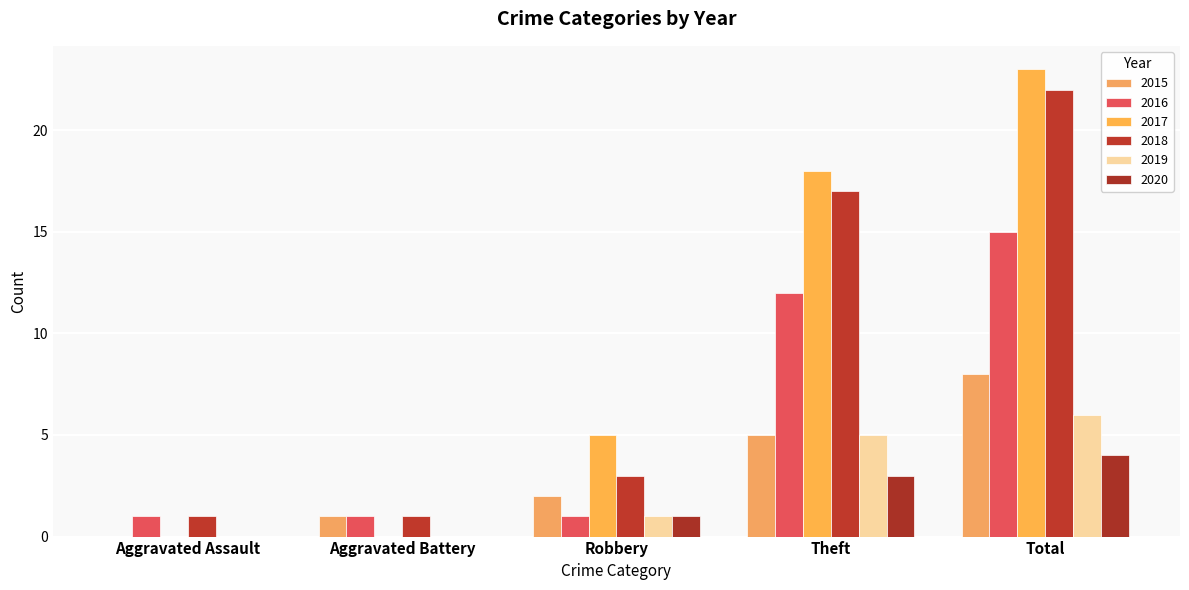

Which series has the largest total across all categories?

2017